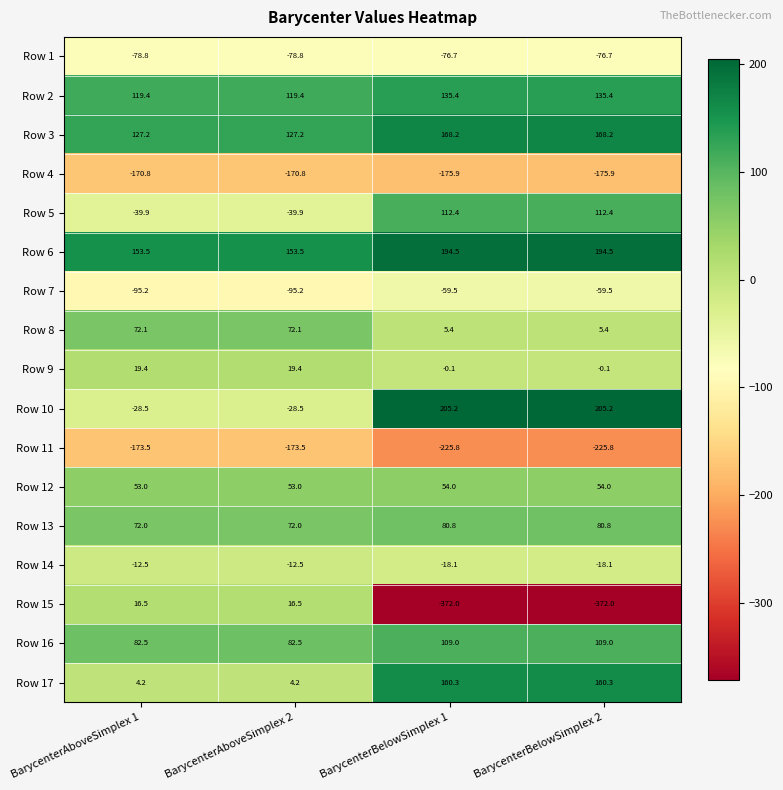

What is the difference between the highest and lowest values at BarycenterAboveSimplex 1?

327.0